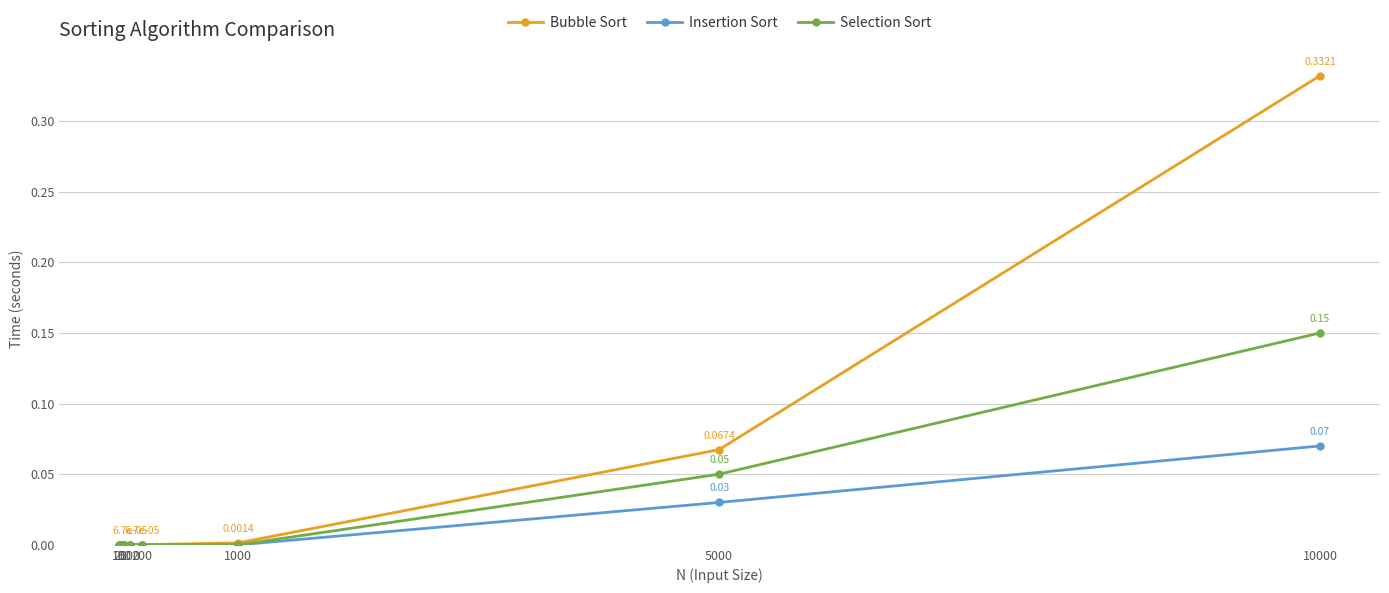

Which series has the largest range (max minus min)?

Bubble Sort